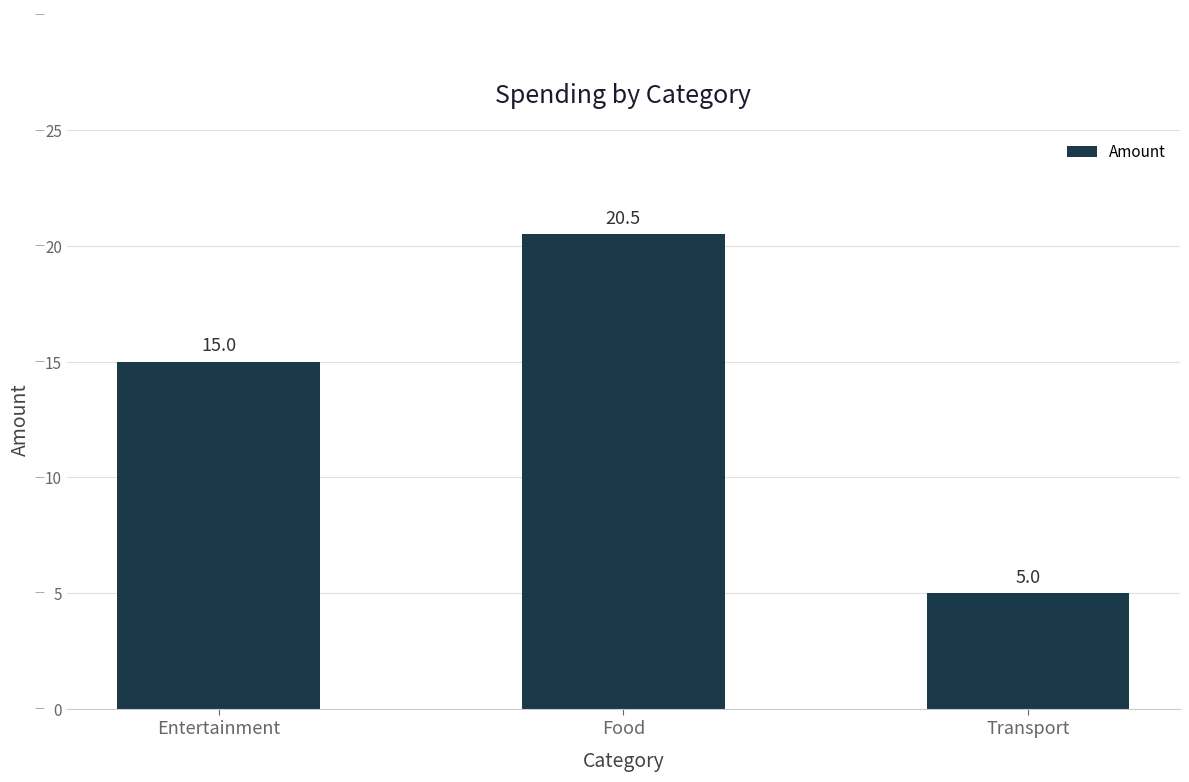

List the labels in order of value, smallest first.

Transport, Entertainment, Food